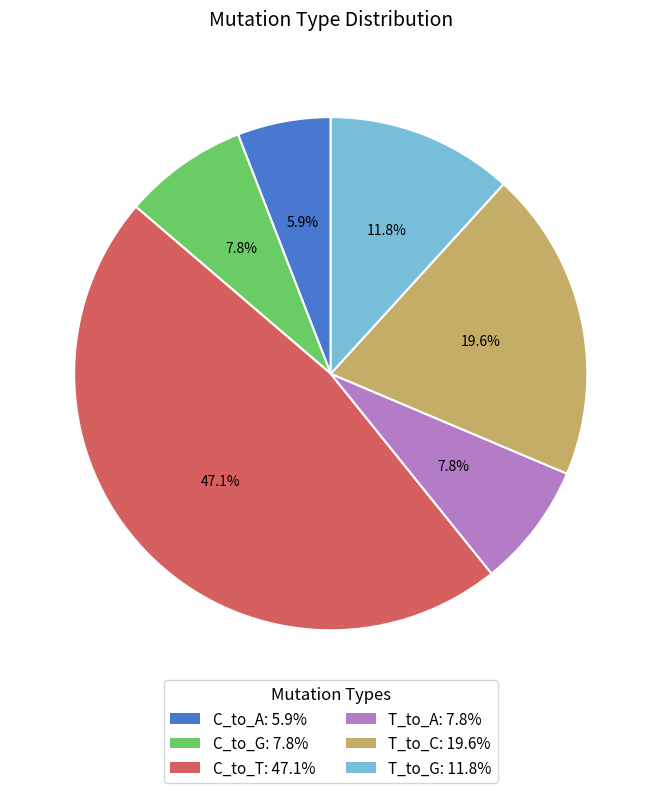

To the nearest percent, what is the combined percentage of C_to_G and T_to_A?

16%